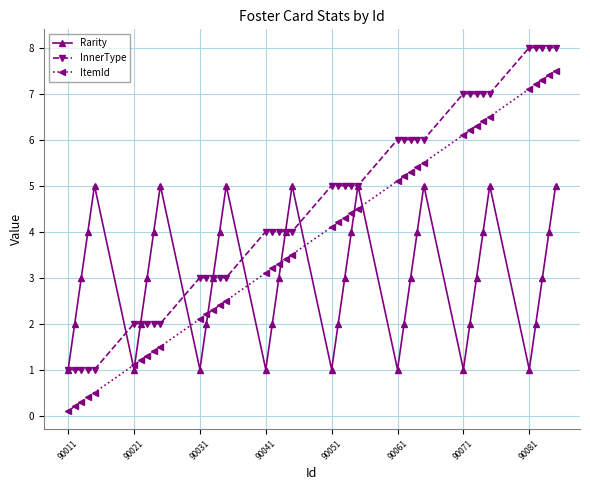

List the series in order of their overall mean, lowest first.

Rarity, ItemId, InnerType